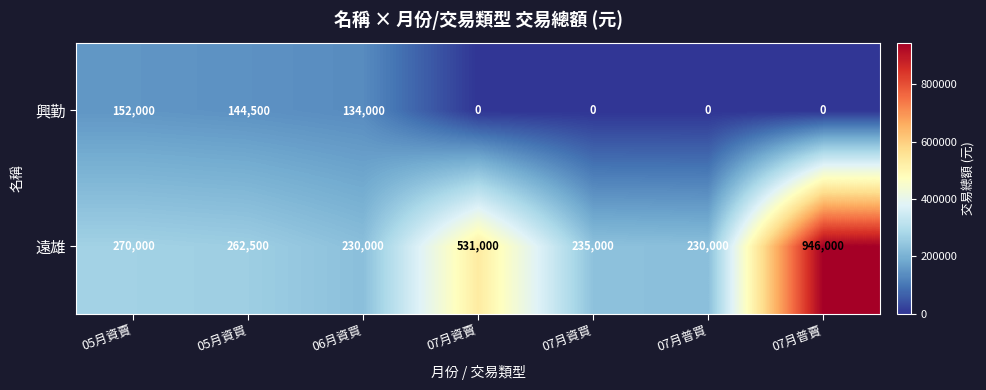

What is the difference between the maximum and minimum values in the 遠雄 series?

716000